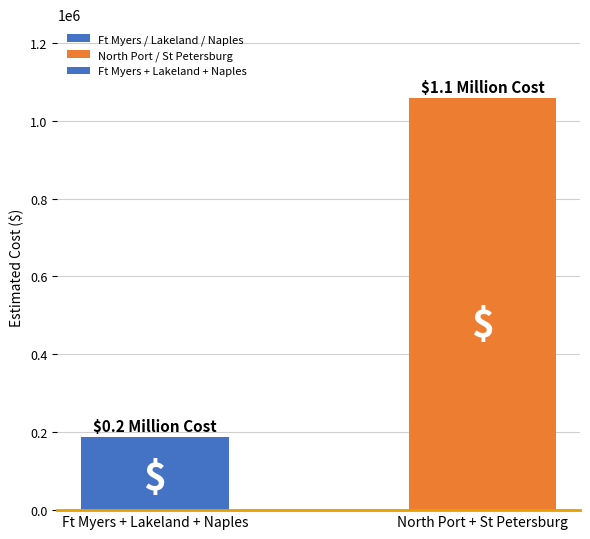

What value does the data have at Ft Myers + Lakeland + Naples?

187100.8